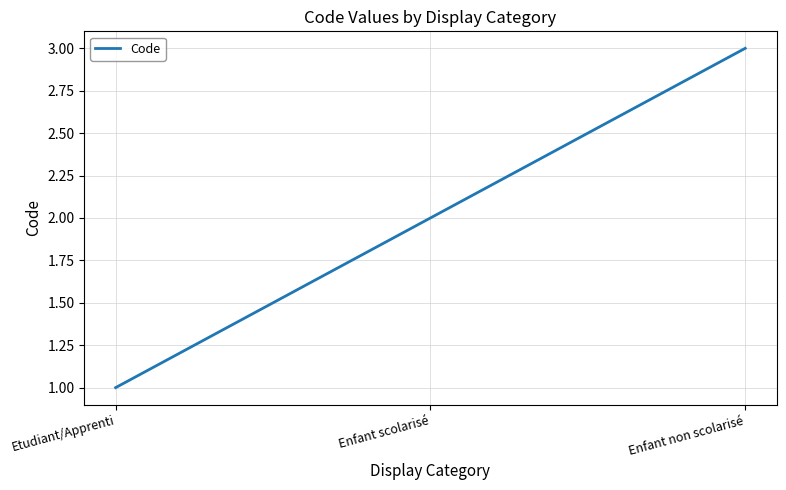

What value does the data have at Enfant non scolarisé?

3